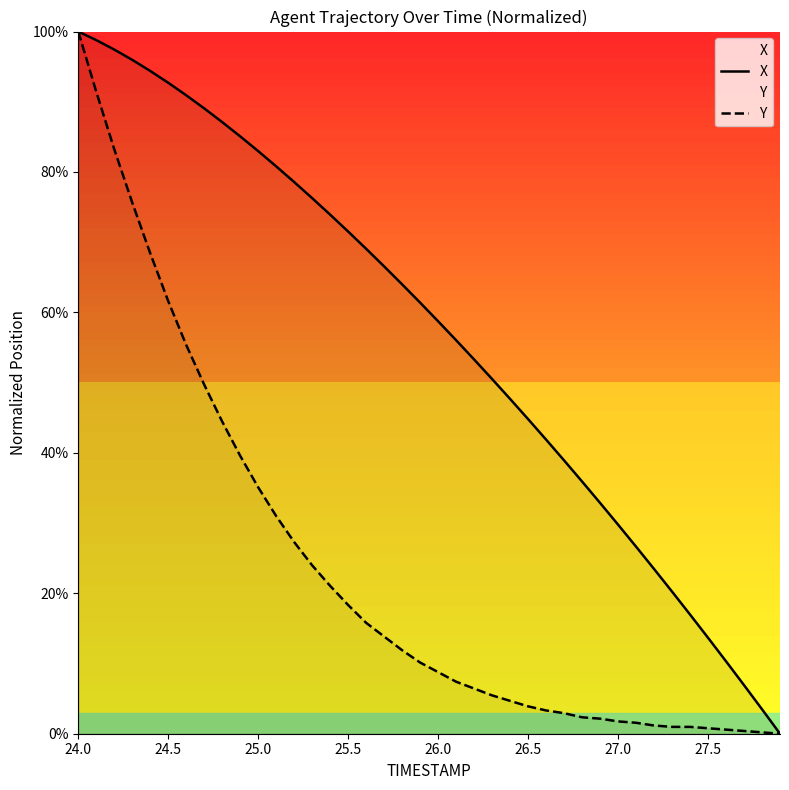

How many data points in X are above 61?

20